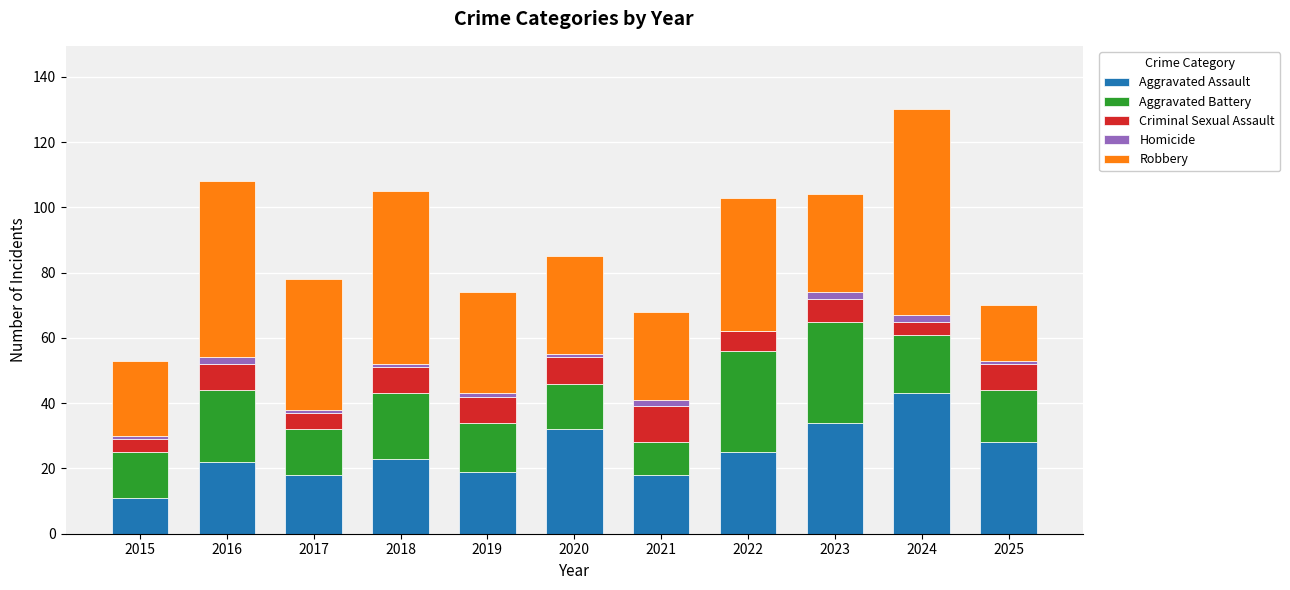

At which category is the sum across all series the highest?

2024